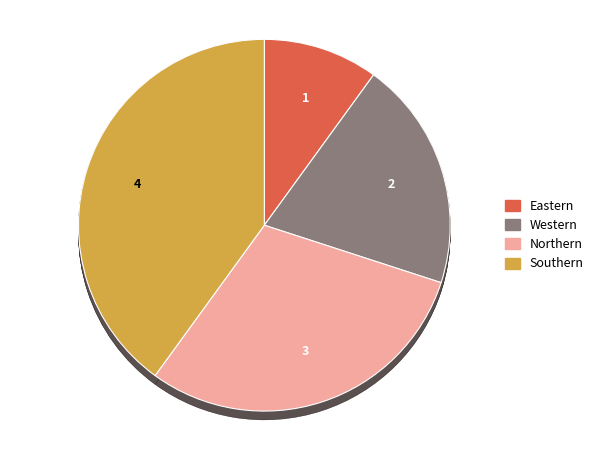

What is the smallest slice in the pie chart?

Eastern